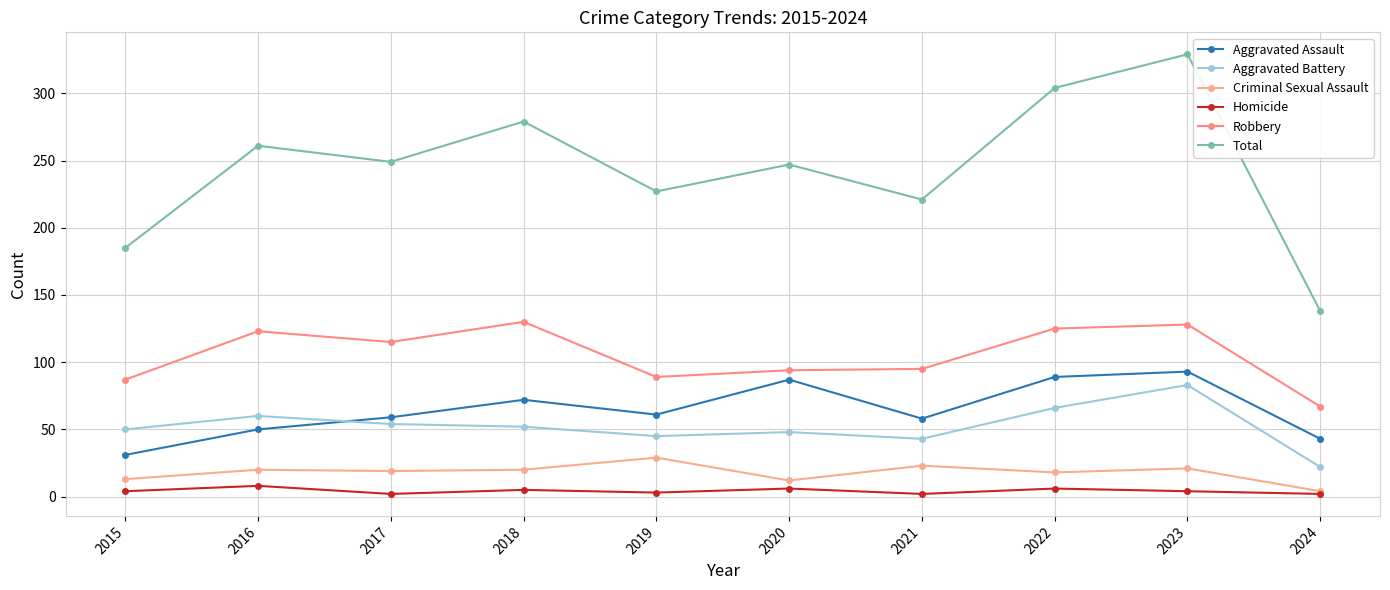

At which category does Criminal Sexual Assault reach its first local valley?

2017